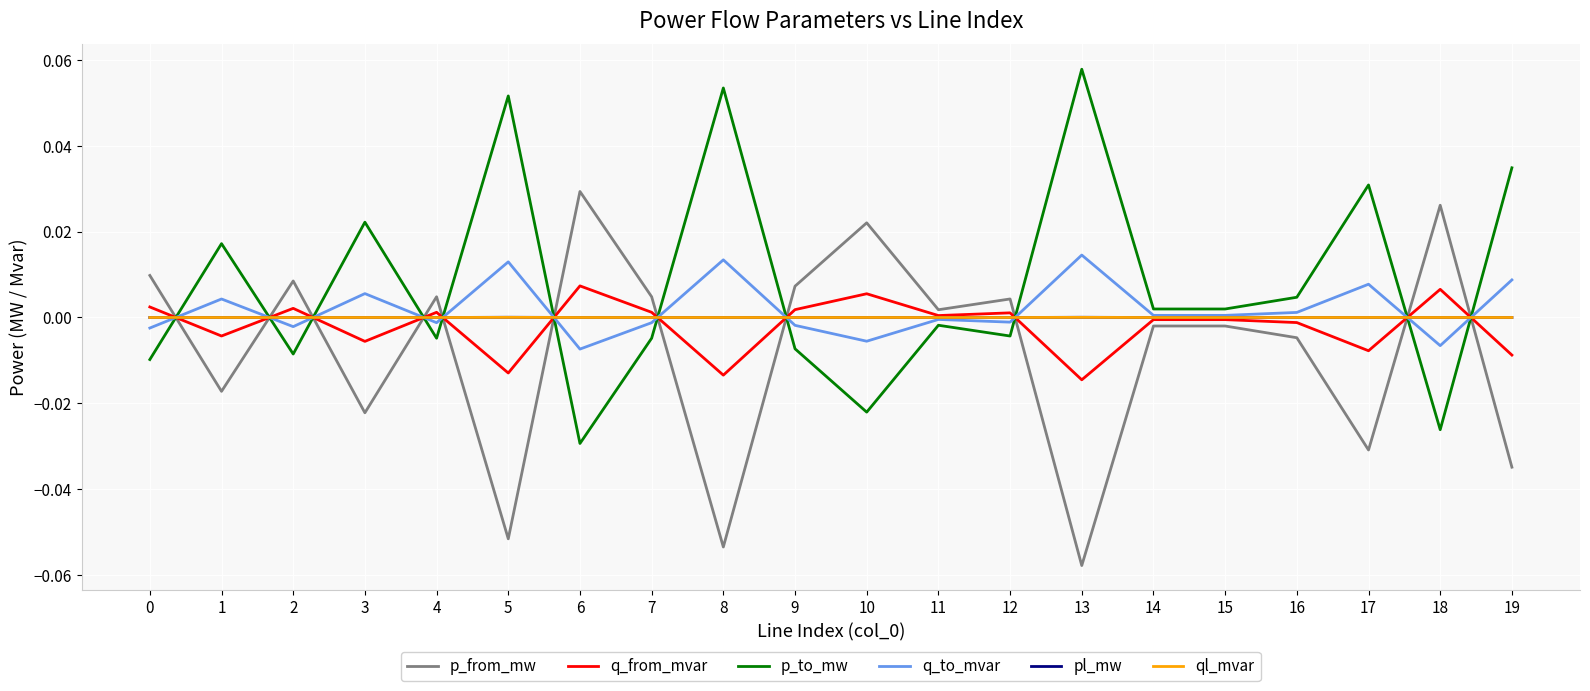

True or false: p_to_mw and q_from_mvar intersect in this chart.

True